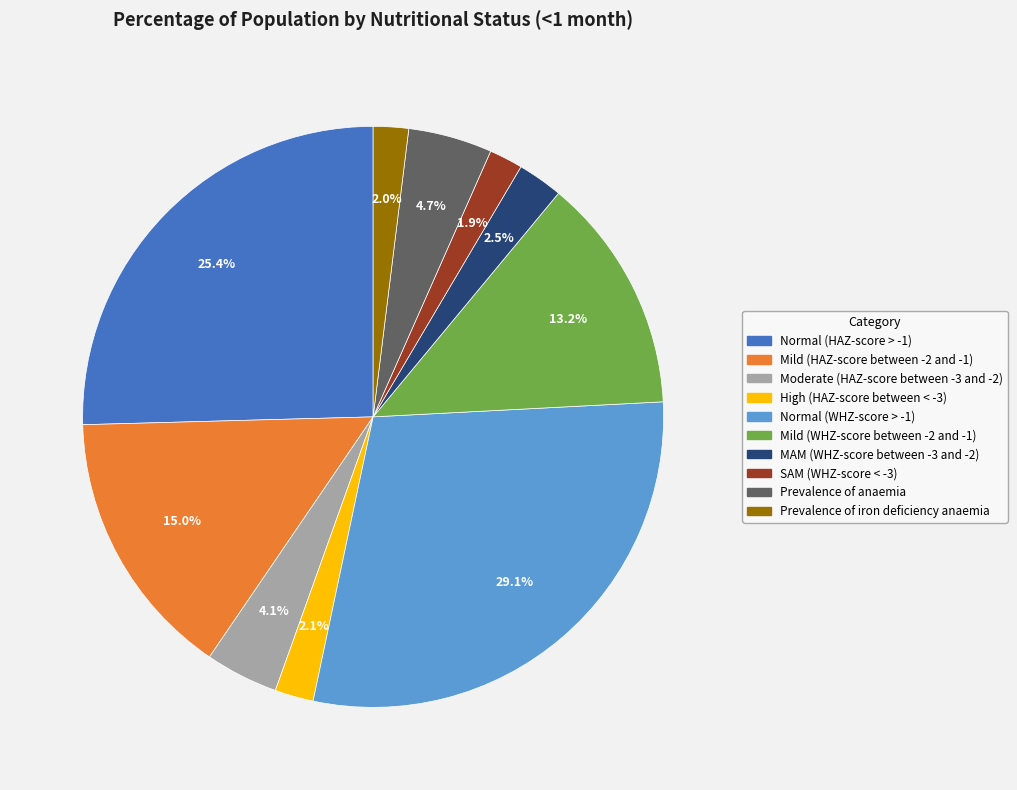

The Prevalence of iron deficiency anaemia slice represents 17% of the pie. True or false?

False